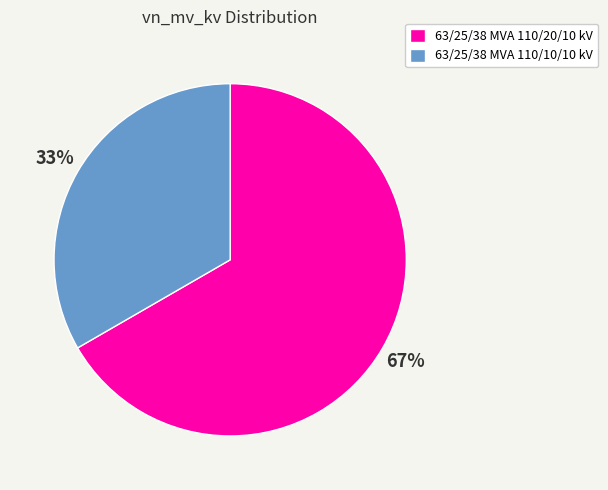

Rank the categories by value from highest to lowest.

63/25/38 MVA 110/20/10 kV, 63/25/38 MVA 110/10/10 kV